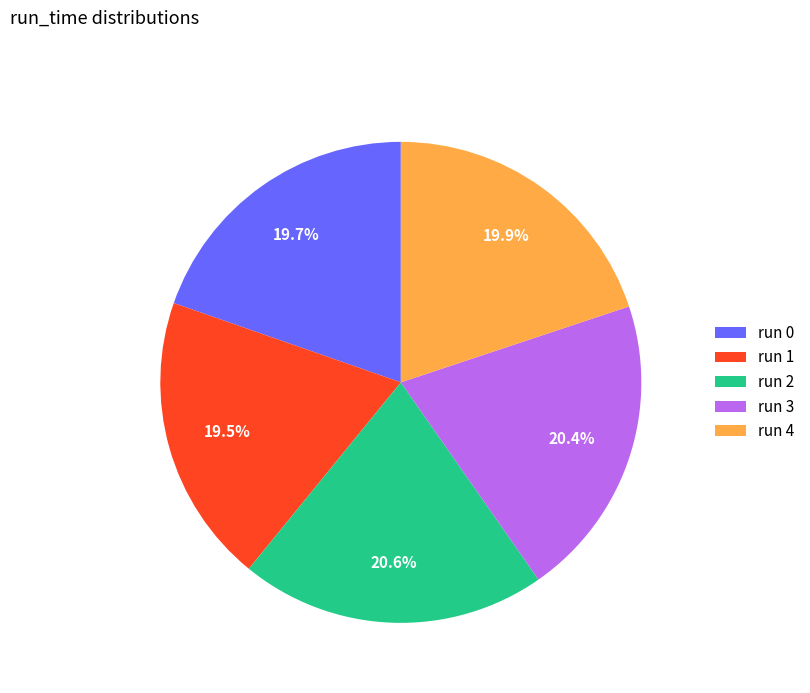

Approximately how many times larger is the value at run 2 compared to run 1?

1.1